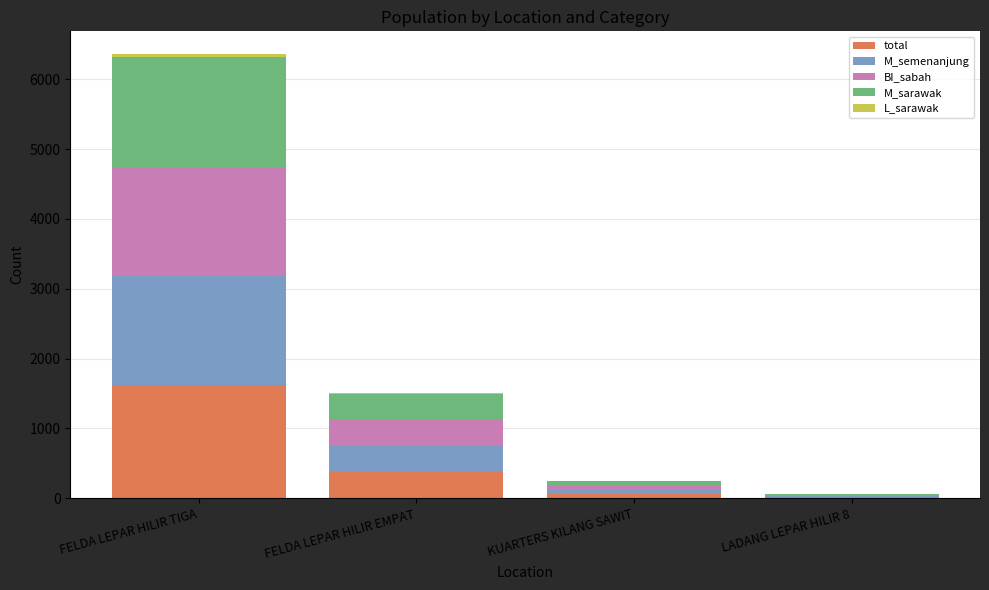

At which category is the sum across all series the highest?

FELDA LEPAR HILIR TIGA